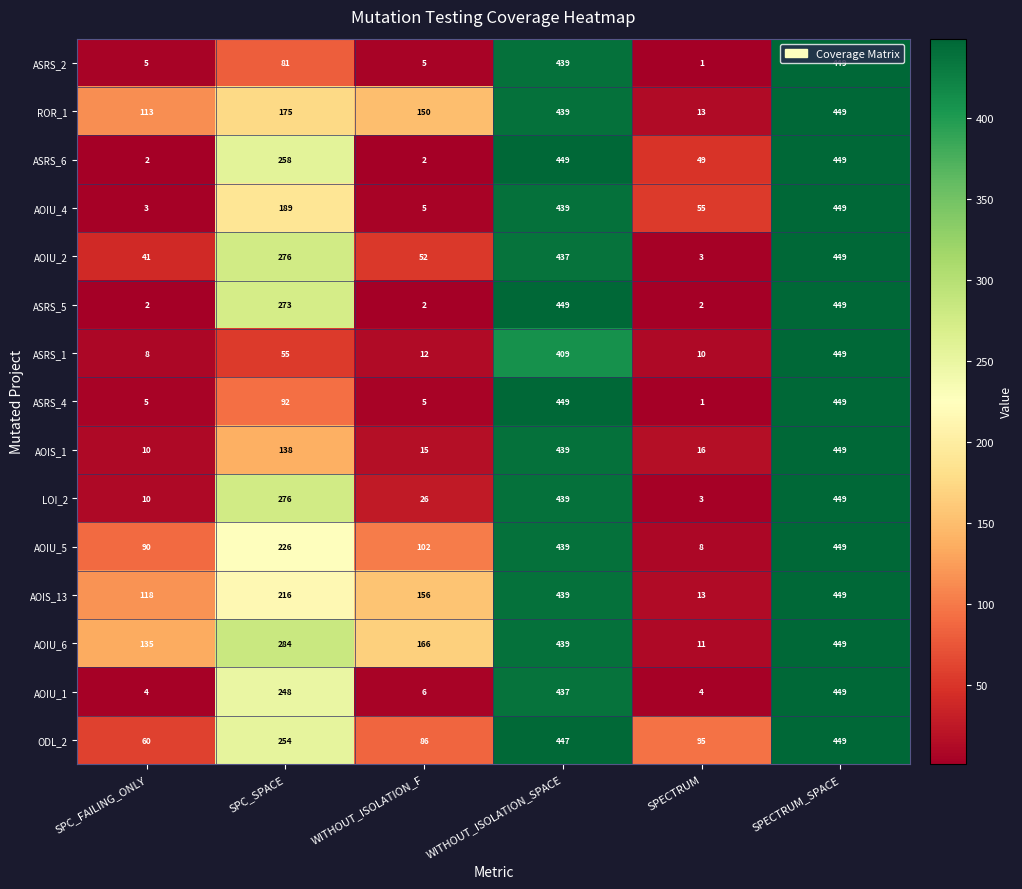

What value does the AOIU_5 series have at SPECTRUM?

8